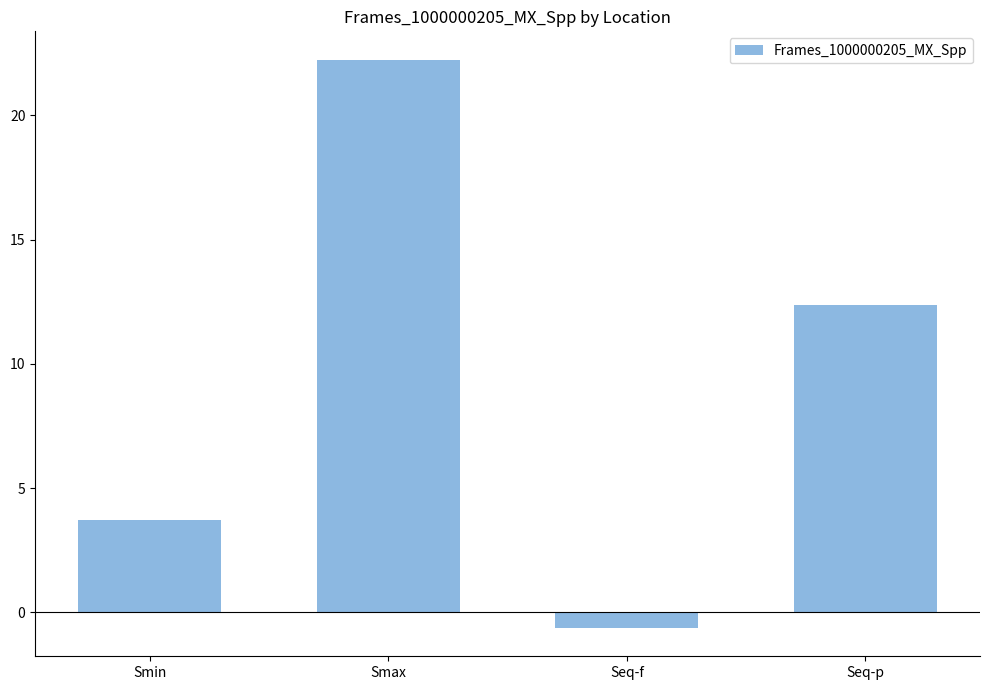

True or false: the data shows 39.4 at Smax.

False